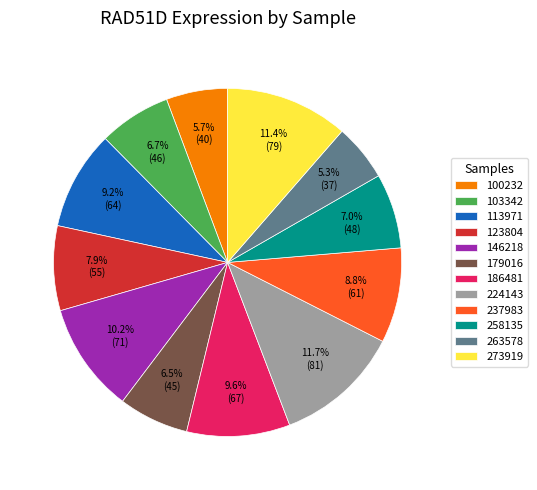

What percentage is the 258135 slice, to the nearest percent?

7%